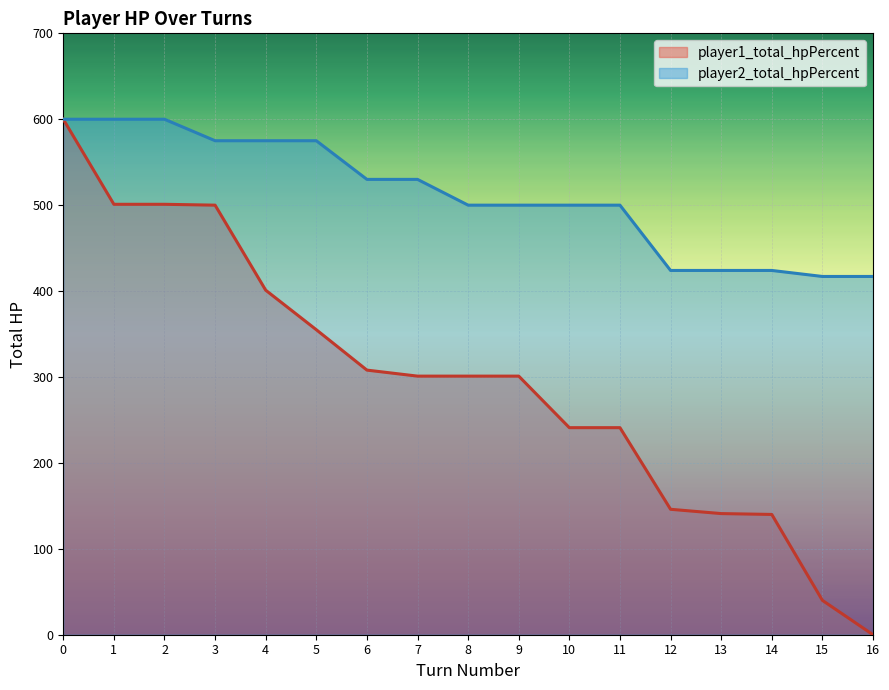

What is the value of the player1_total_hpPercent point at the 16th from the left?

40